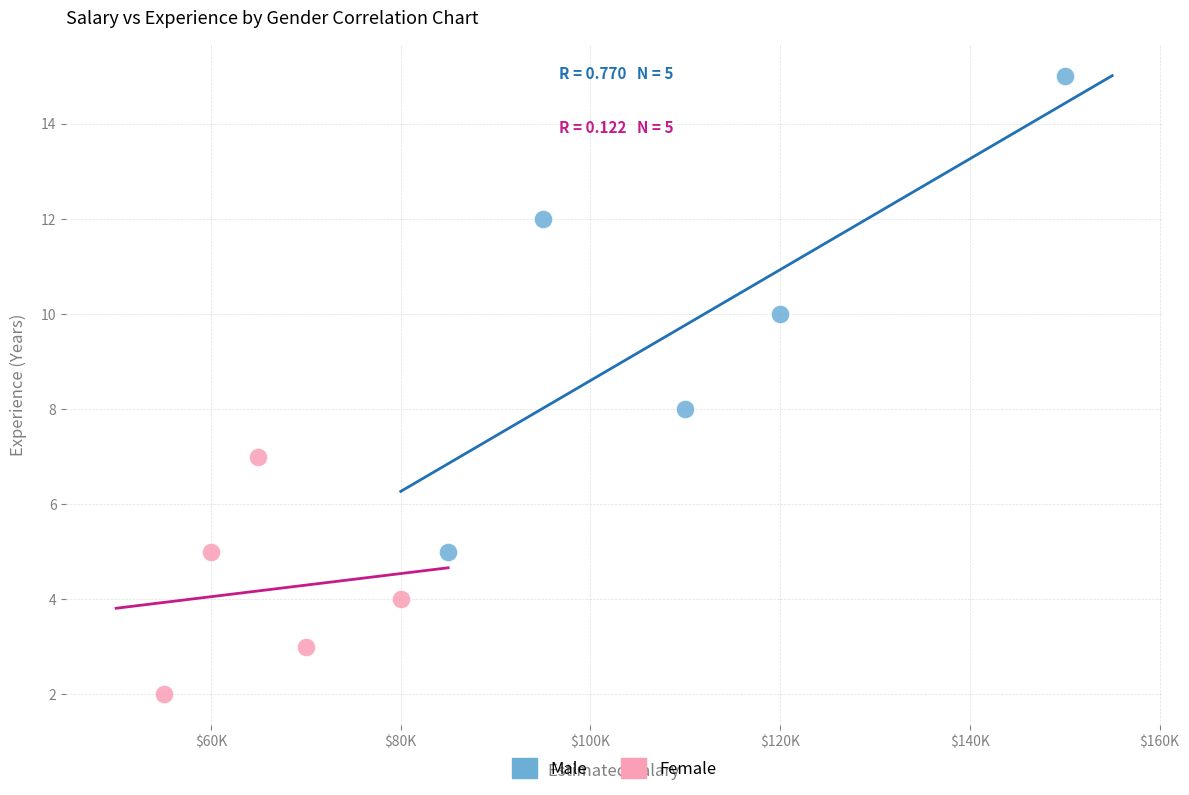

Which series contains the lowest Y value?

Female